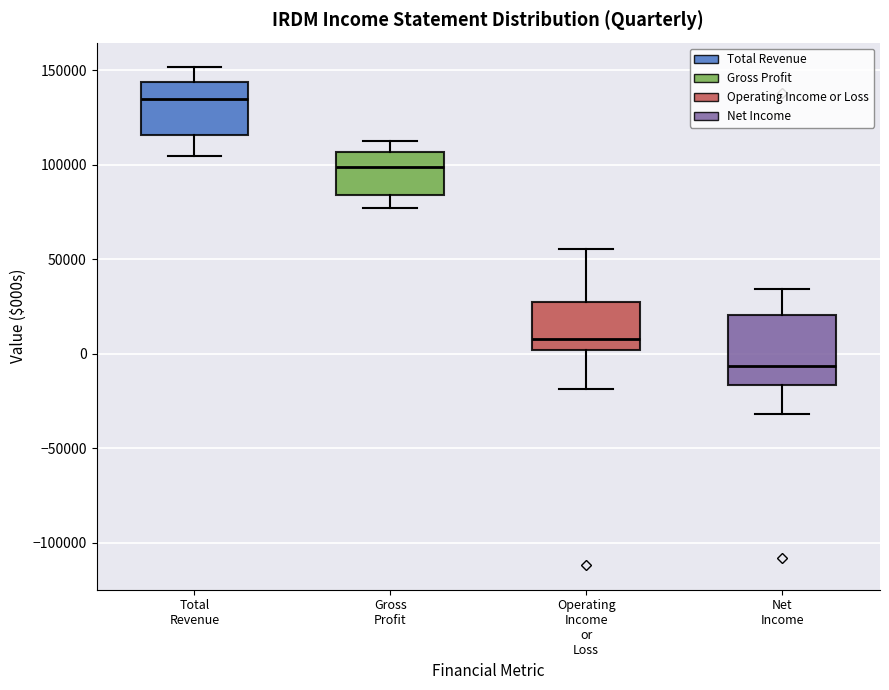

Reading left to right, transcribe this box plot: for each box, give where its median line is, the range the box spans, and where its two whiskers end, as read against the y-axis. The values are not printed on the chart, so give them approximately, as read against the axis.

Total Revenue: median 135000, box 115000 to 145000, whiskers 105000 to 150000
Gross Profit: median 100000, box 85000 to 105000, whiskers 75000 to 115000
Operating Income or Loss: median 10000, box 0 to 30000, whiskers -20000 to 55000
Net Income: median -5000, box -15000 to 20000, whiskers -30000 to 35000